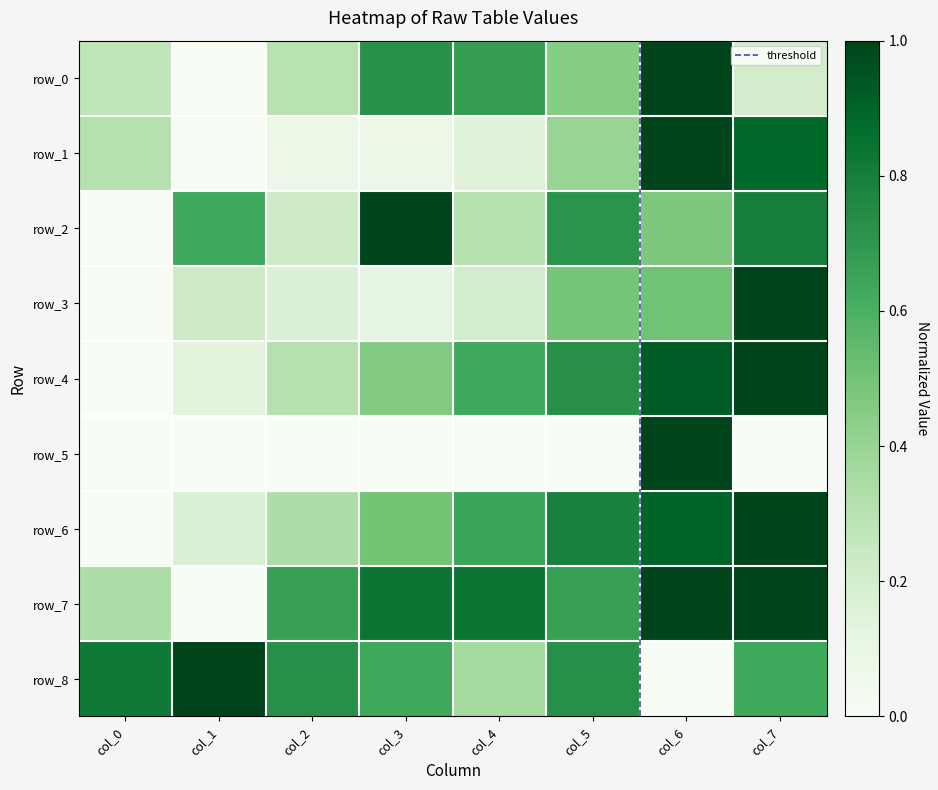

How many positive values does the row_8 series have?

7